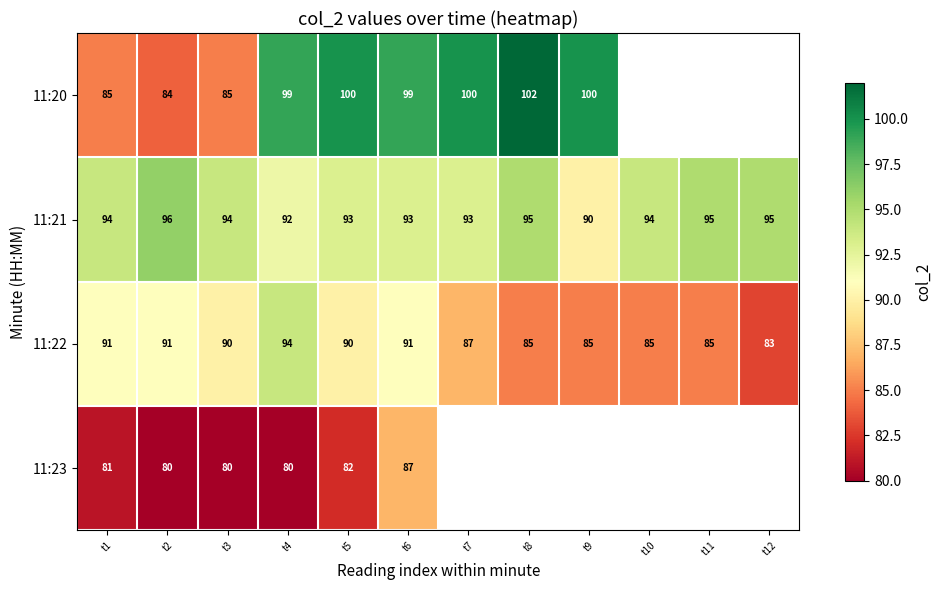

Is the value of 11:20 at t2 greater than the value of 11:22 at t12?

Yes